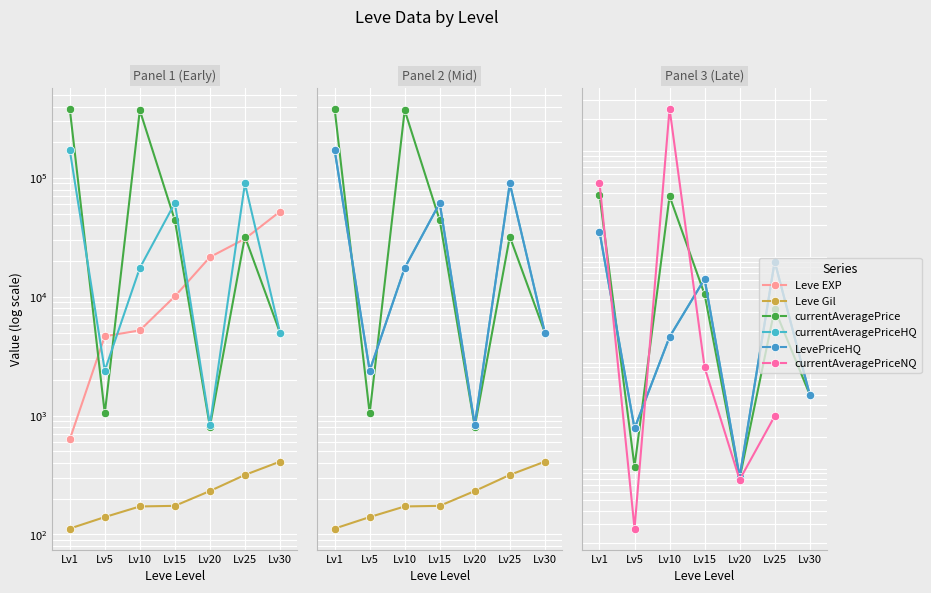

How many values in the currentAveragePriceNQ series are below 9000?

3